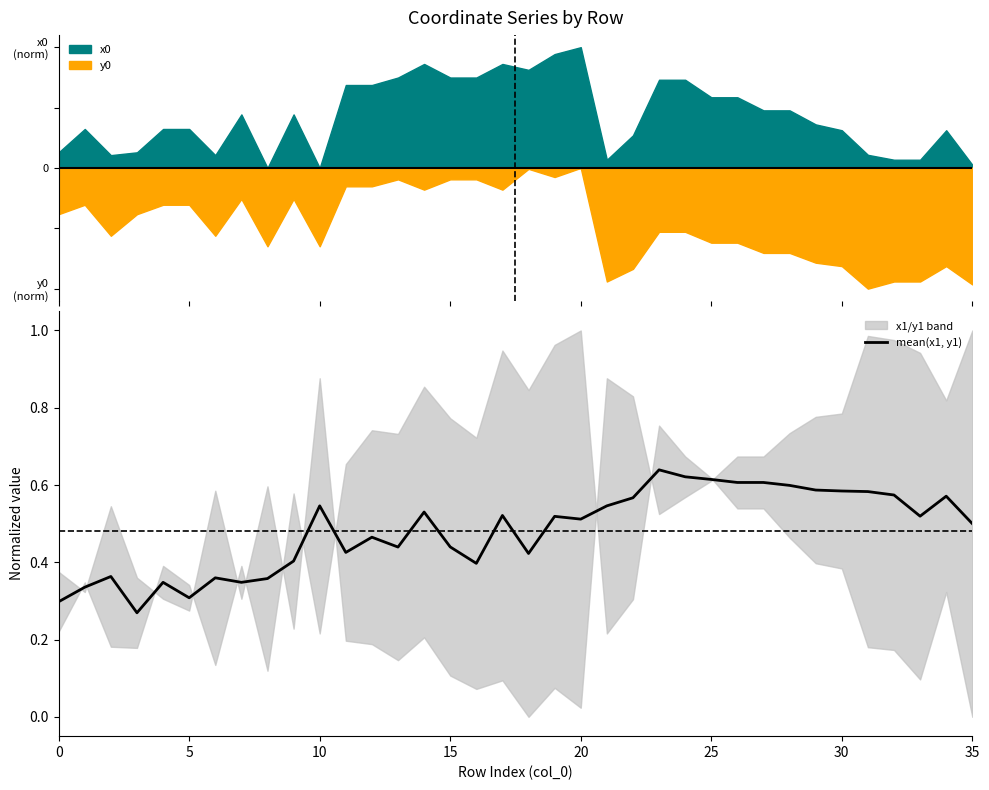

Reading left to right, list all the values displayed in this chart.

0.3	0.3	0.4	0.3	0.3	0.3	0.4	0.3	0.4	0.4	0.5	0.4	0.5	0.4	0.5	0.4	0.4	0.5	0.4	0.5	0.5	0.5	0.6	0.6	0.6	0.6	0.6	0.6	0.6	0.6	0.6	0.6	0.6	0.5	0.6	0.5